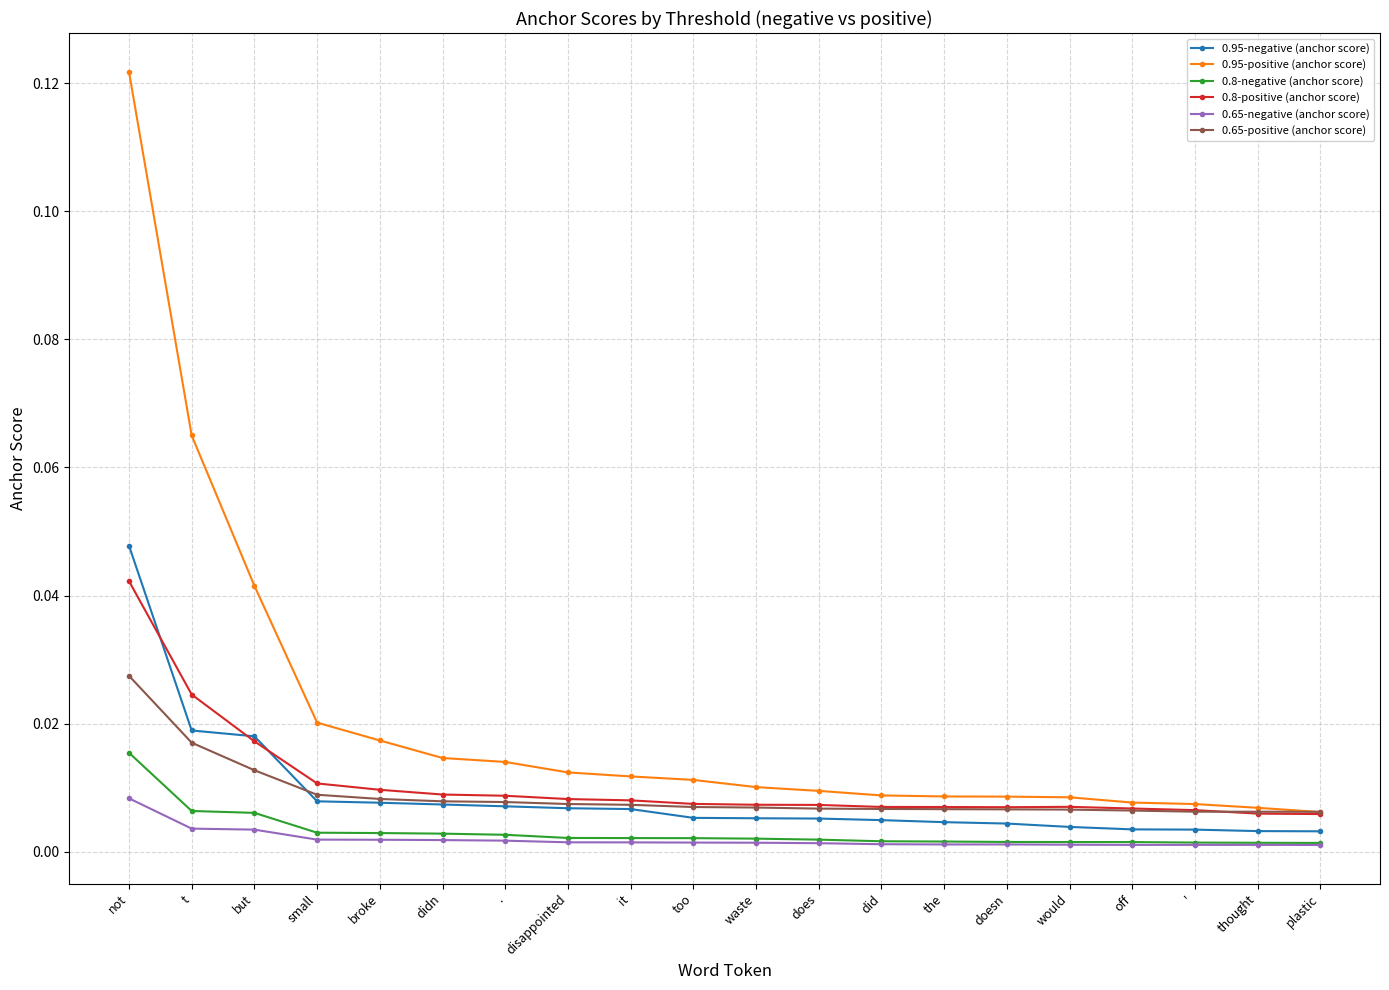

True or false: 0.95-negative (anchor score) and 0.95-positive (anchor score) cross at least once.

False